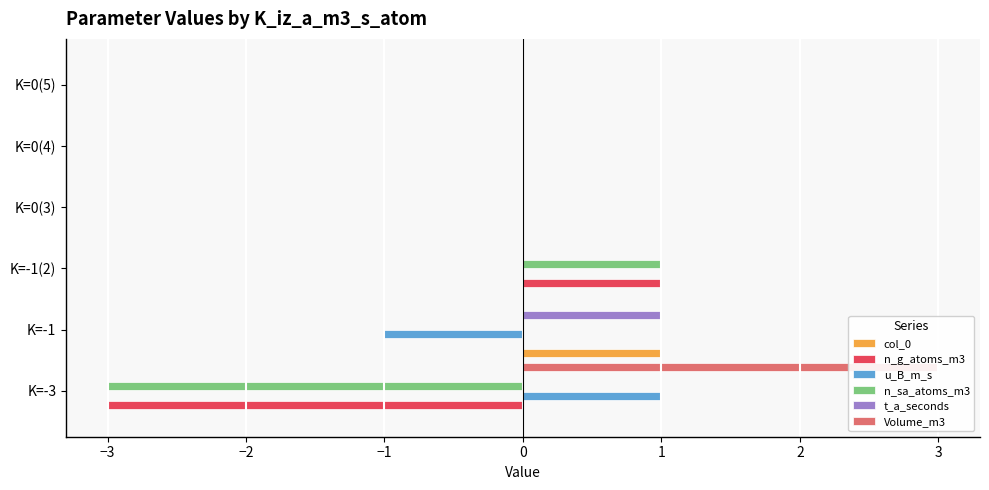

What is the lowest value of the n_g_atoms_m3 series?

-3